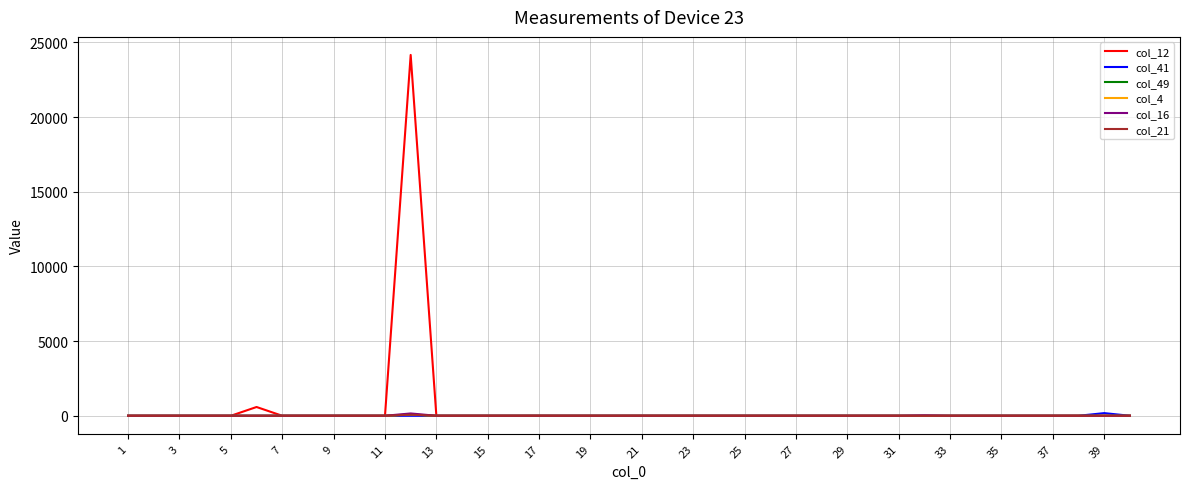

Which series has the largest range (max minus min)?

col_12